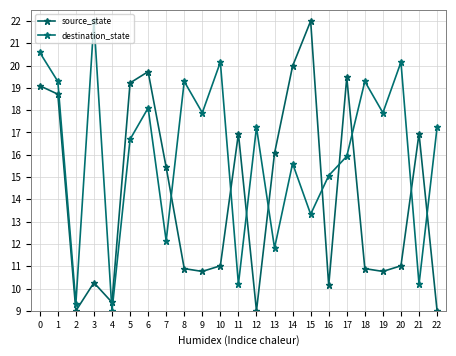

What is the spread (max minus min) of values at 21?

6.8